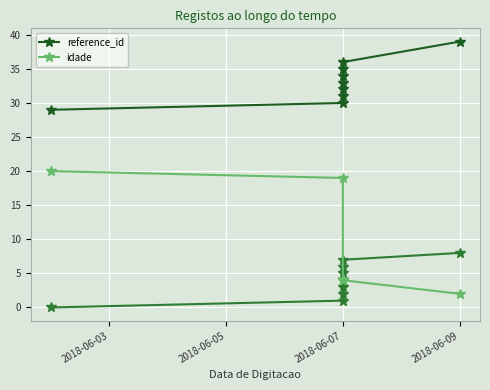

Between 2018-06-03 and 6, which series saw the biggest shift?

idade